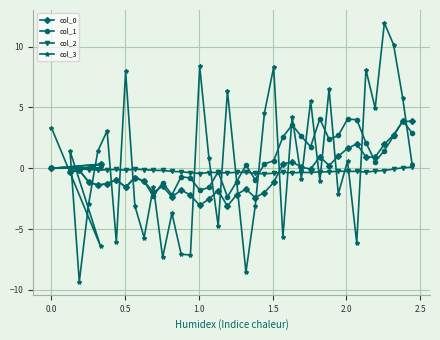

What is the value of the col_3 point at the 15th from the left?

-7.1